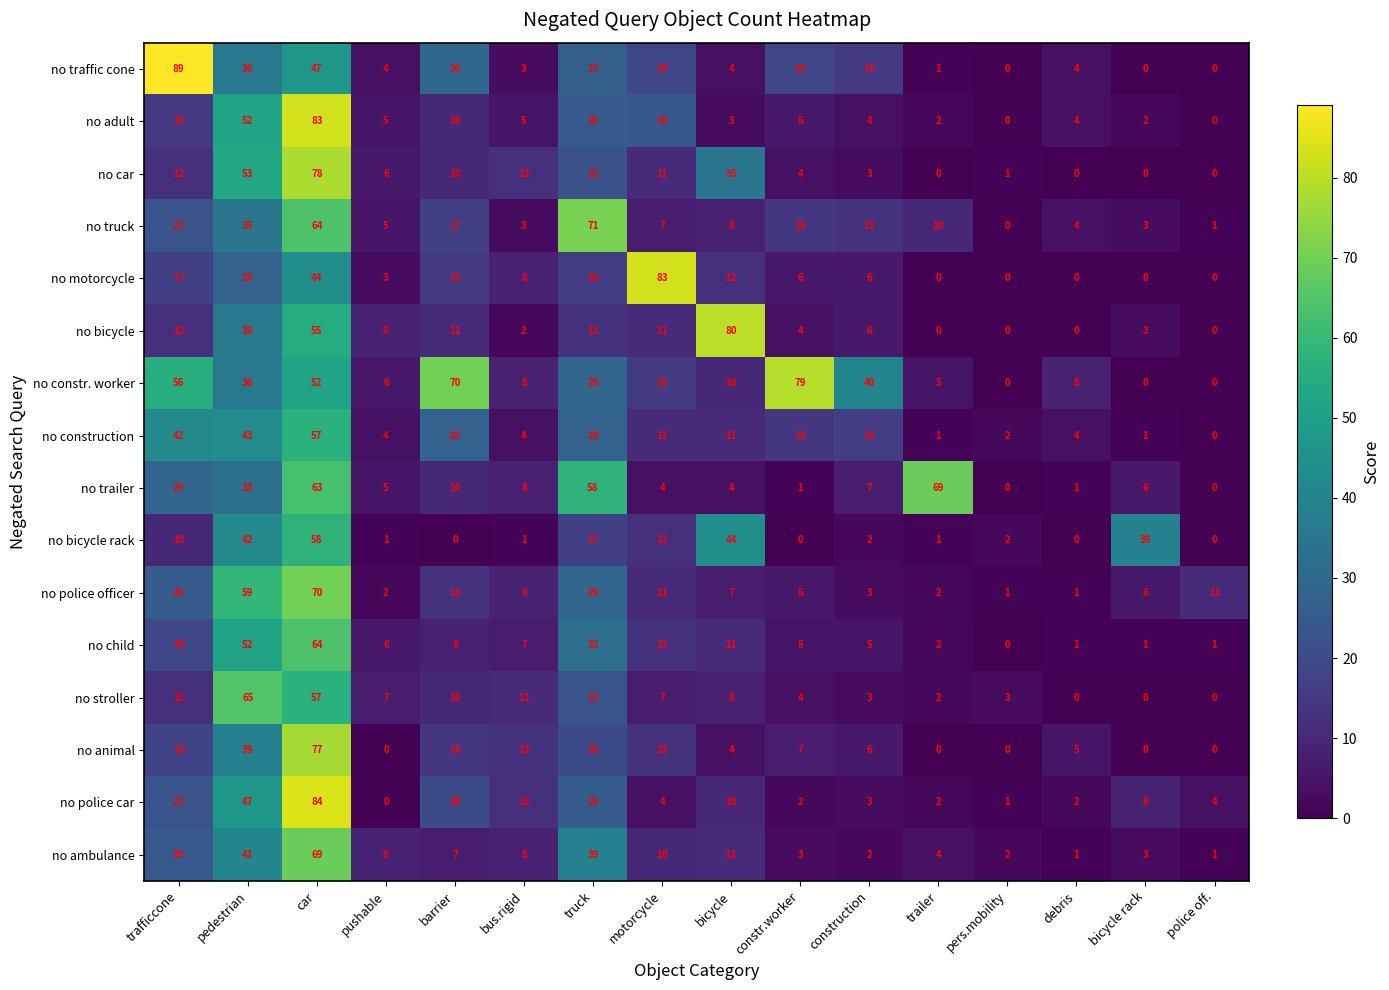

How many distinct data groups are displayed?

16